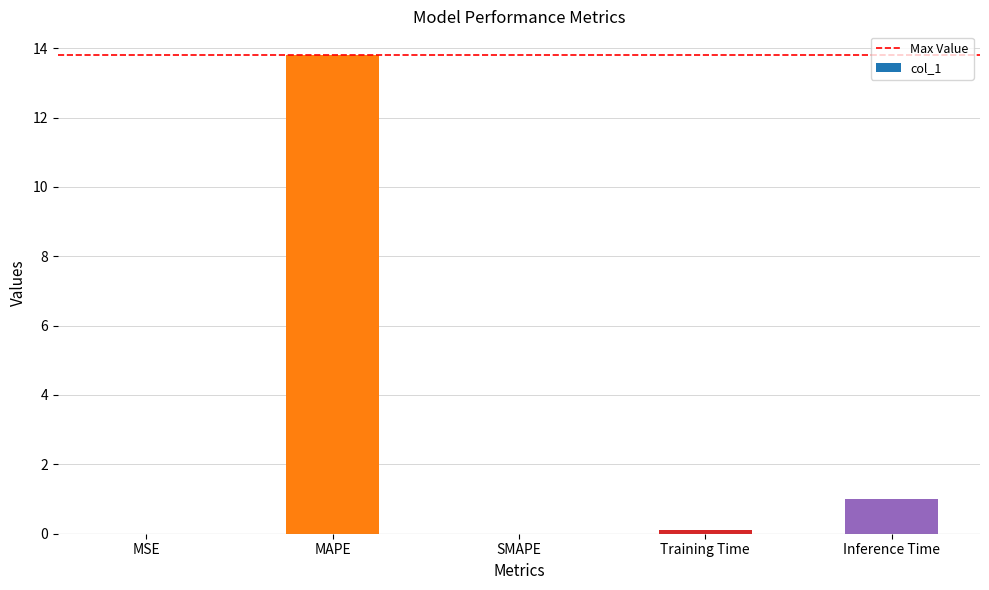

Is it true that the value at MSE is 0.0?

True